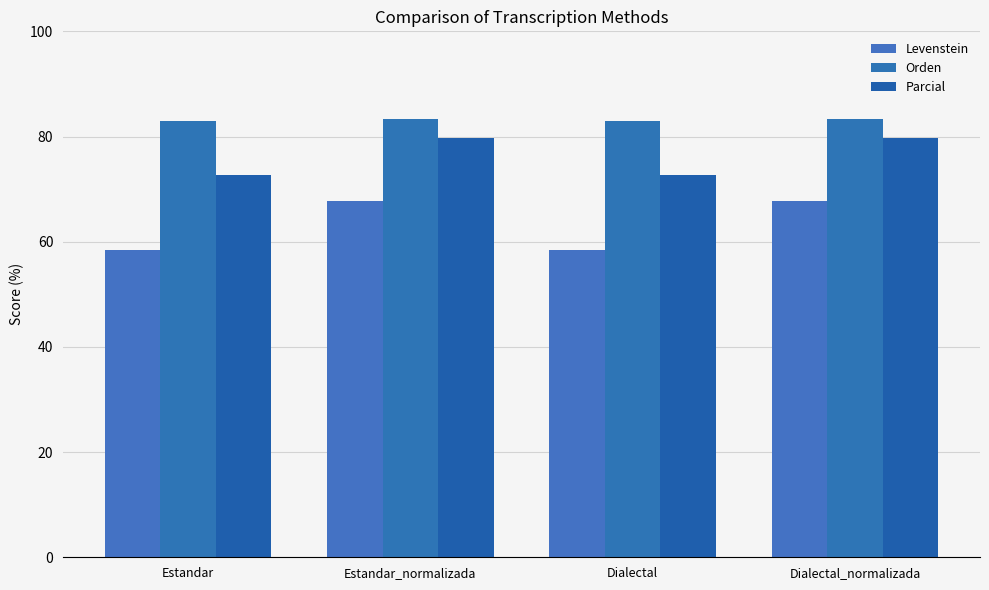

Is it true that Parcial equals 111.7 at Estandar?

False